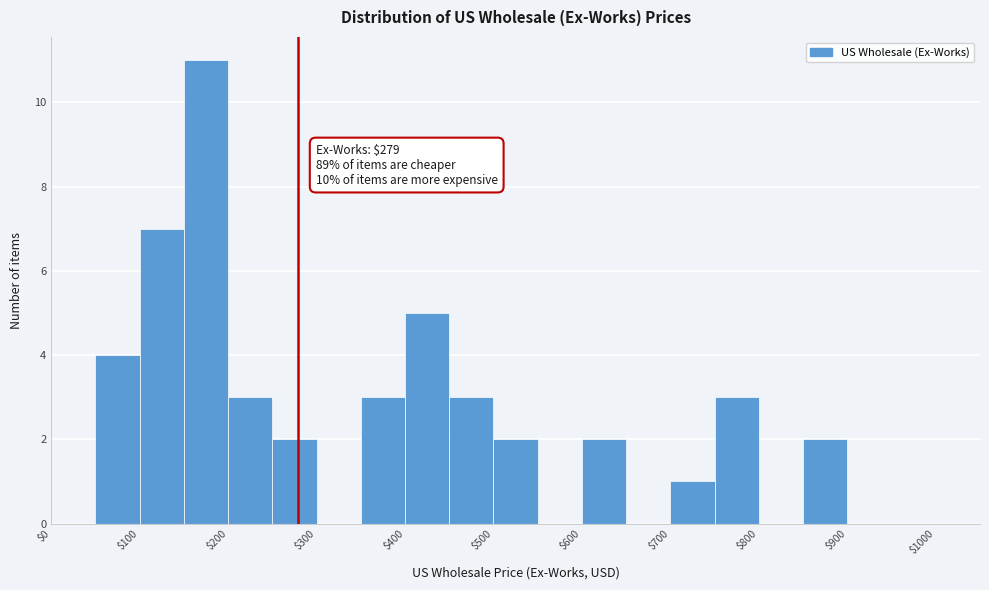

Over which range of the x-axis is the bar tallest?

150 to 200